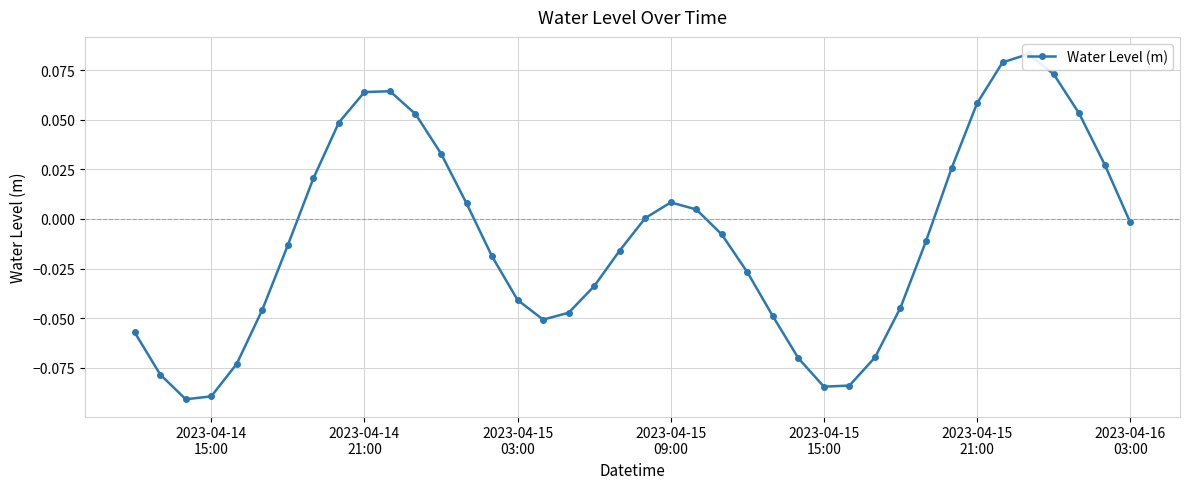

How many values are above zero?

17